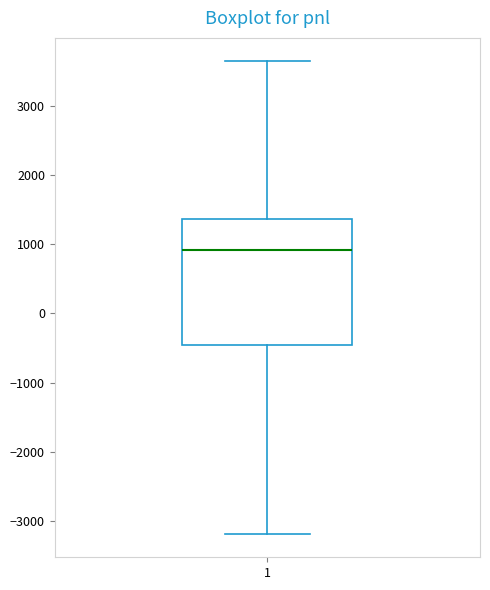

Where is the upper edge of the box at x = 1 on the y-axis? The values are not printed on the chart, so give them approximately, as read against the axis.

1400